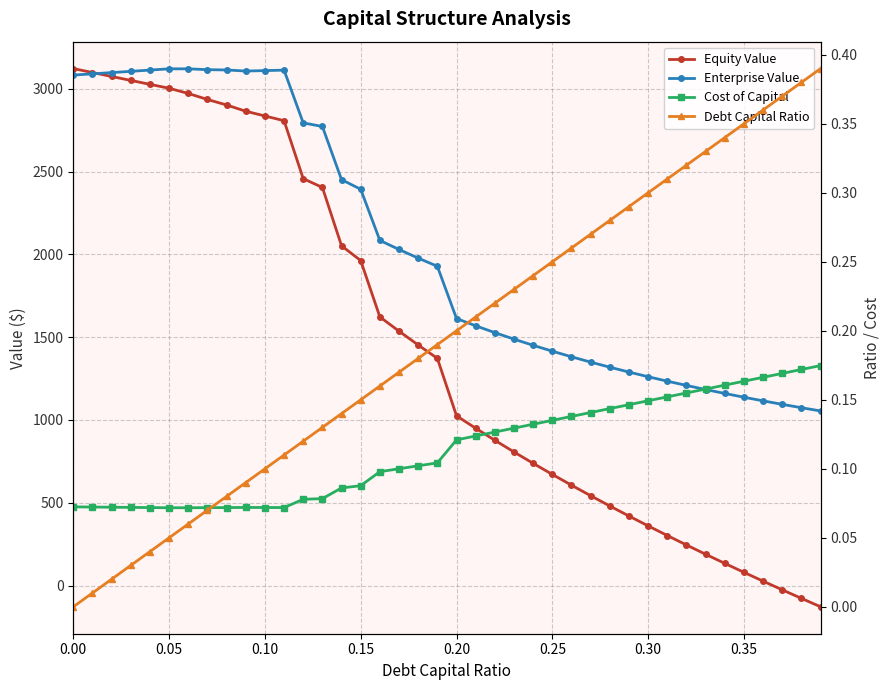

Rank the series by their maximum value, from lowest to highest.

Cost of Capital, Debt Capital Ratio, Enterprise Value, Equity Value